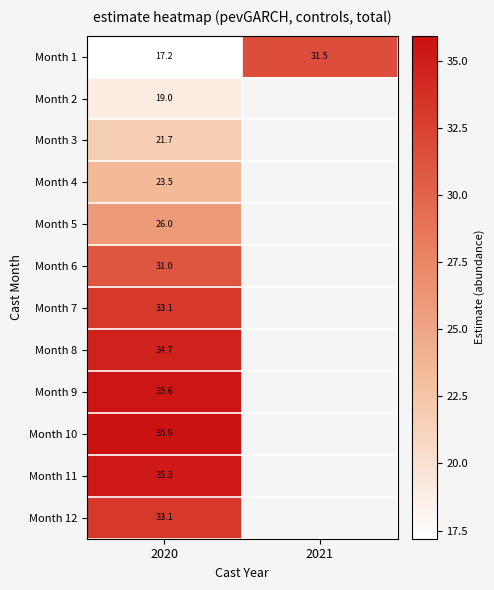

Is the value of Month 5 at 2020 greater than the value of Month 9 at 2020?

No